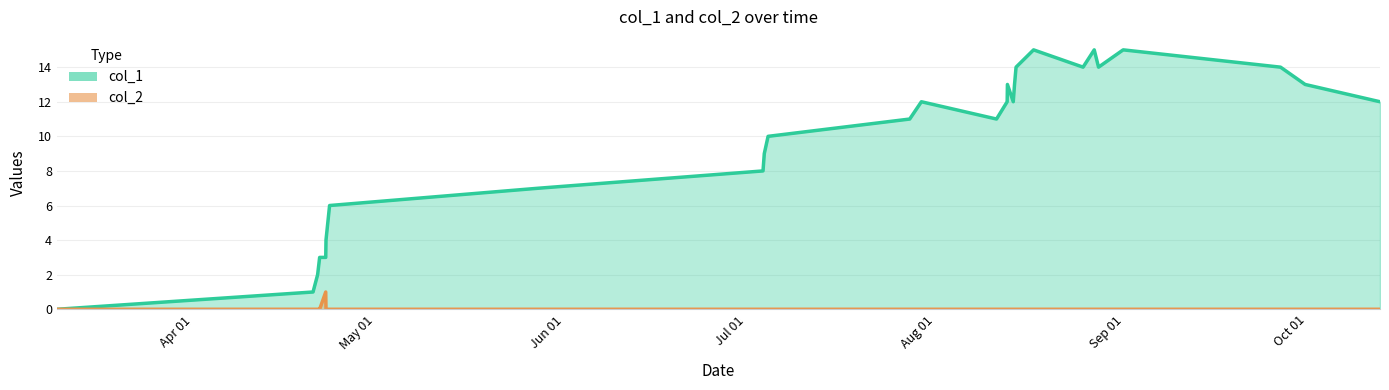

How many data points in col_2 are above 0?

1